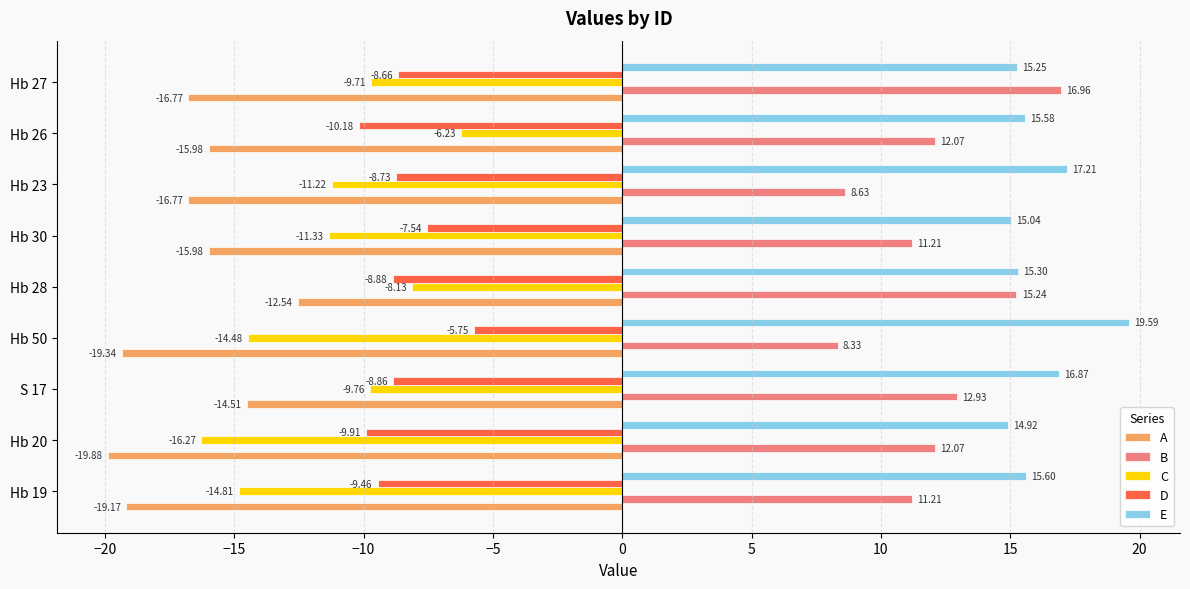

What is the minimum value shown in the chart?

-19.9